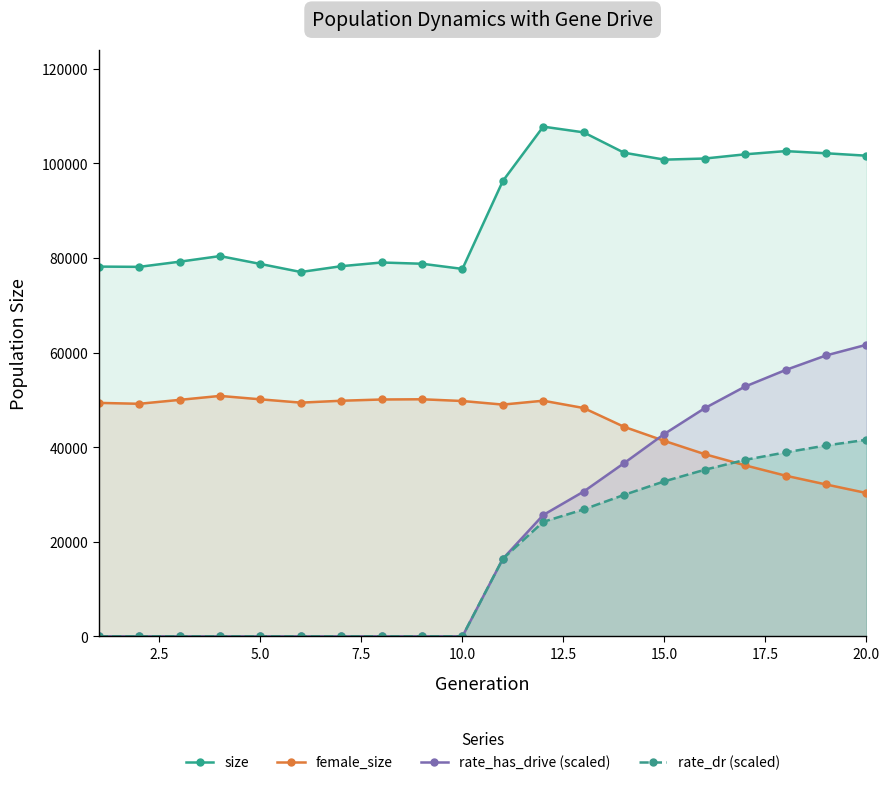

After their last crossing, which series has the higher values: female_size or rate_has_drive (scaled)?

rate_has_drive (scaled)